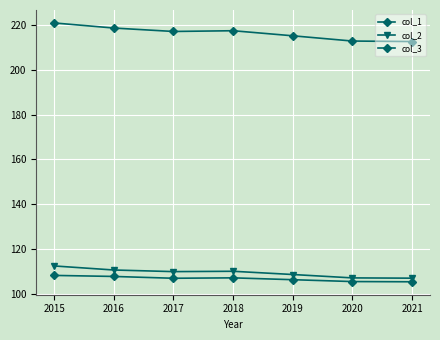

What is the difference between the second highest and minimum values in the col_2 series?

3.6